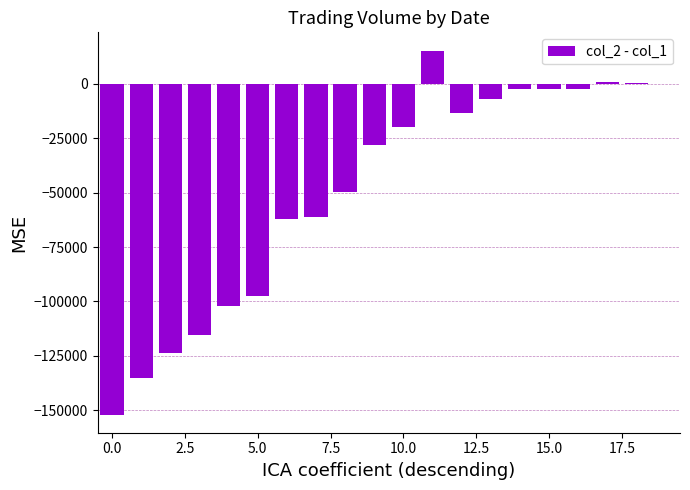

What is the sum of all values?

-958810